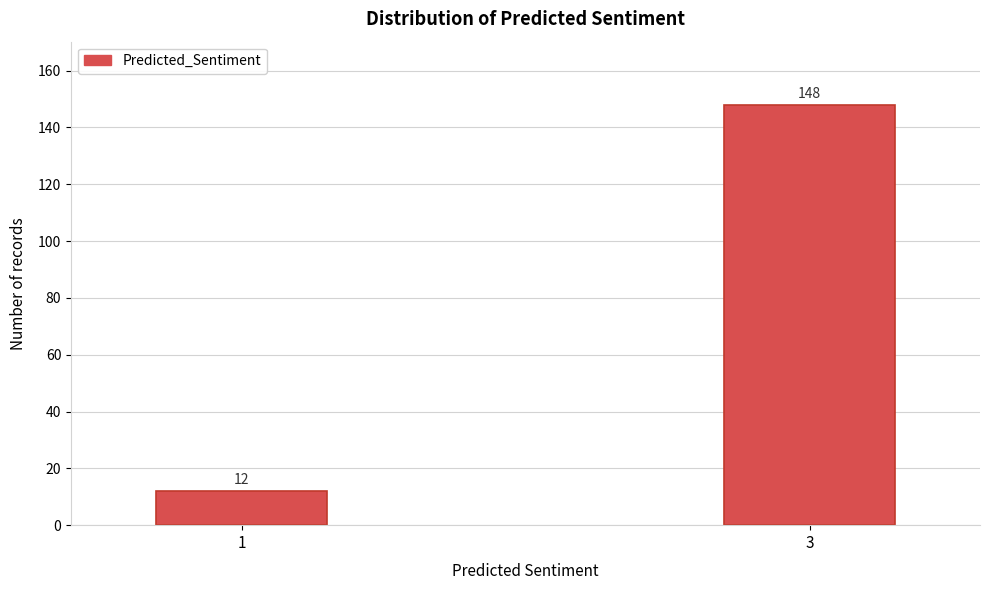

Reading left to right, list all the values displayed in this chart.

12	148